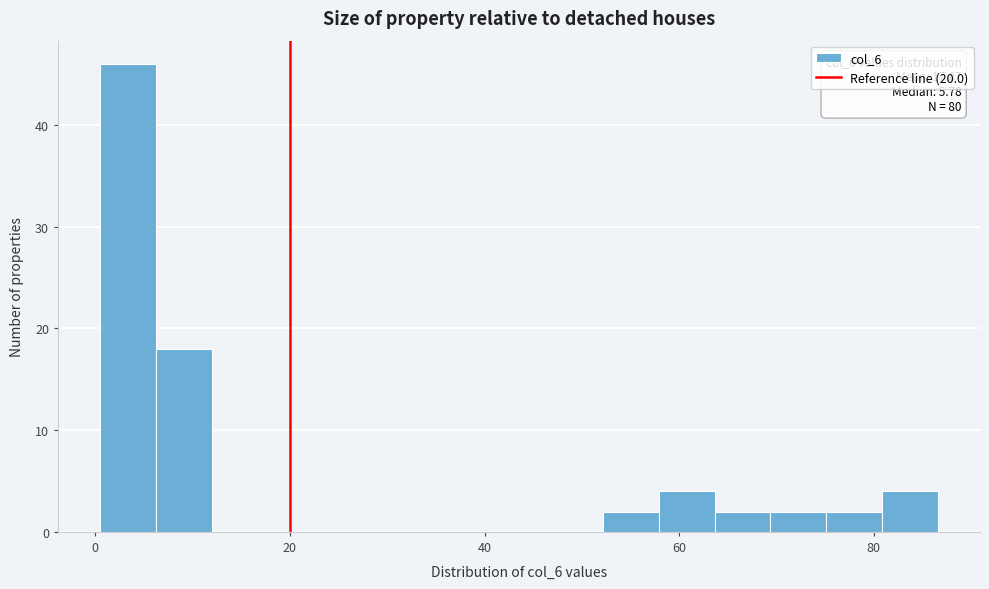

Around what value on the x-axis is the tallest bar? Give the approximate position of its centre, as read against the axis.

4